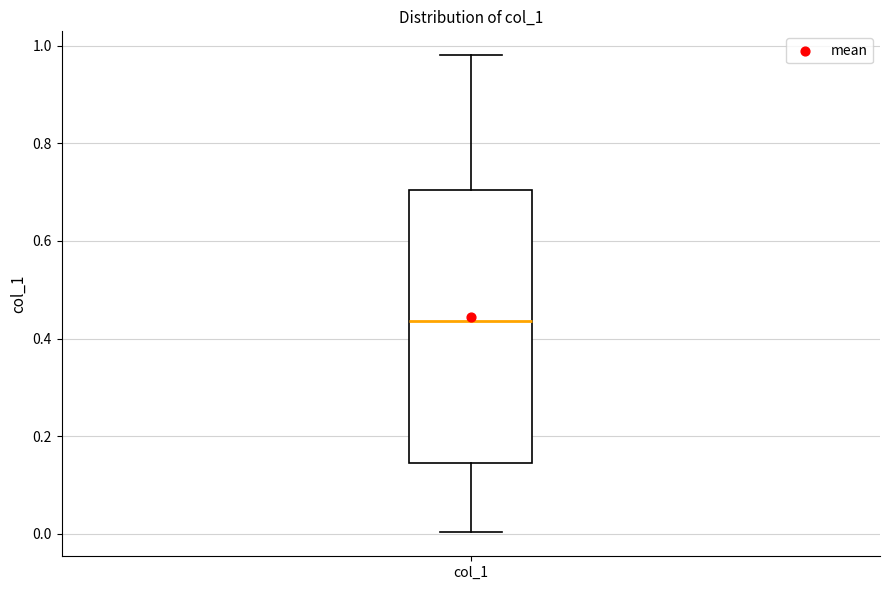

Transcribe this box plot: give where the median line is, the range the box spans, and where the two whiskers end, as read against the y-axis. The values are not printed on the chart, so give them approximately, as read against the axis.

median 0.44, box 0.14 to 0.70, whiskers 0.00 to 0.98